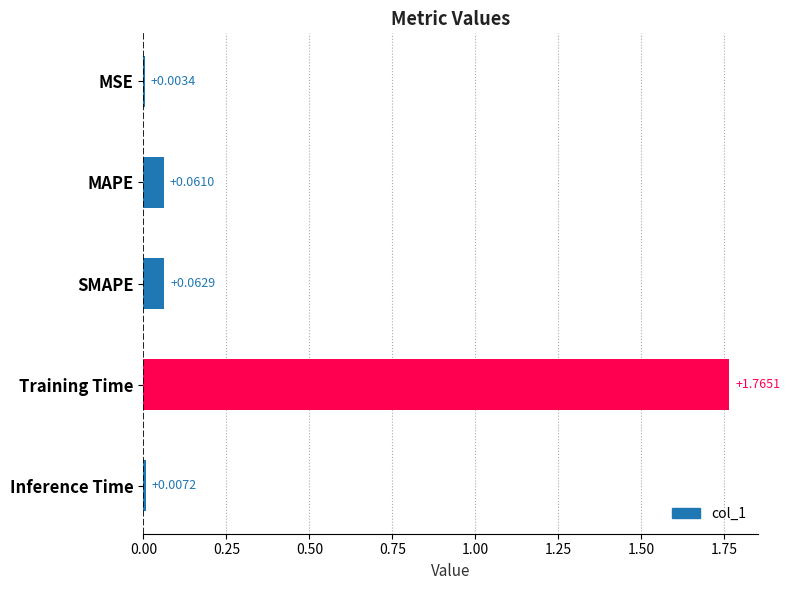

Which category has the highest value across all series?

Training Time